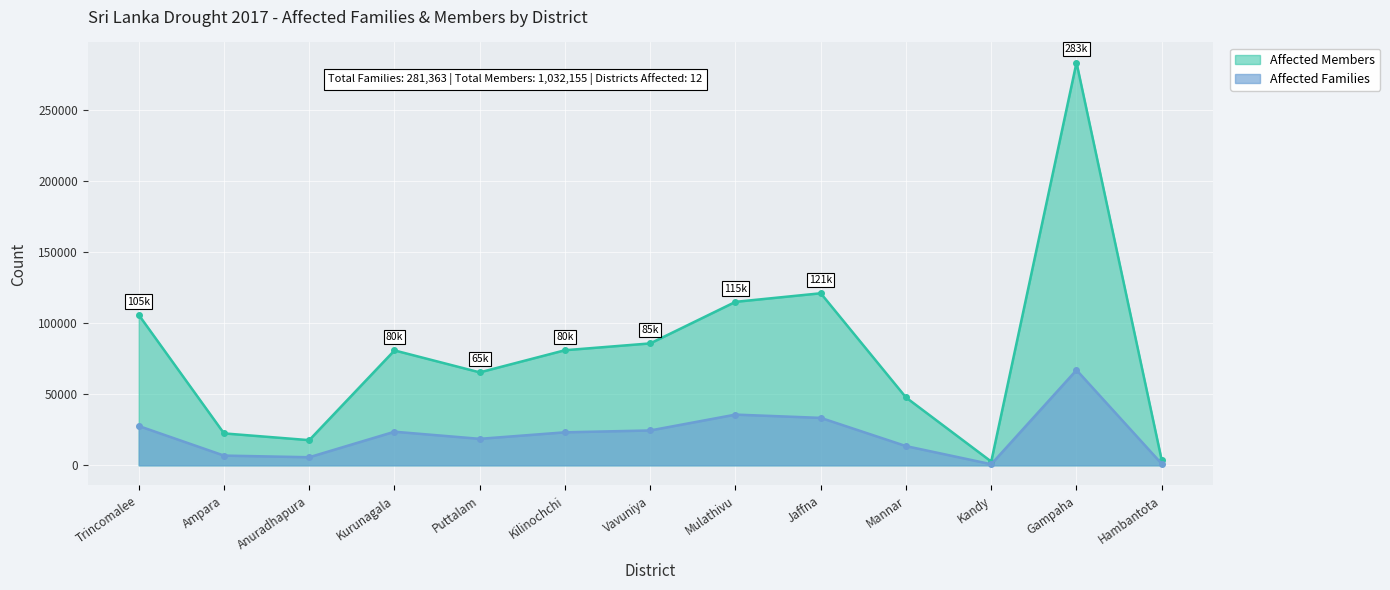

How many series are shown in this chart?

2